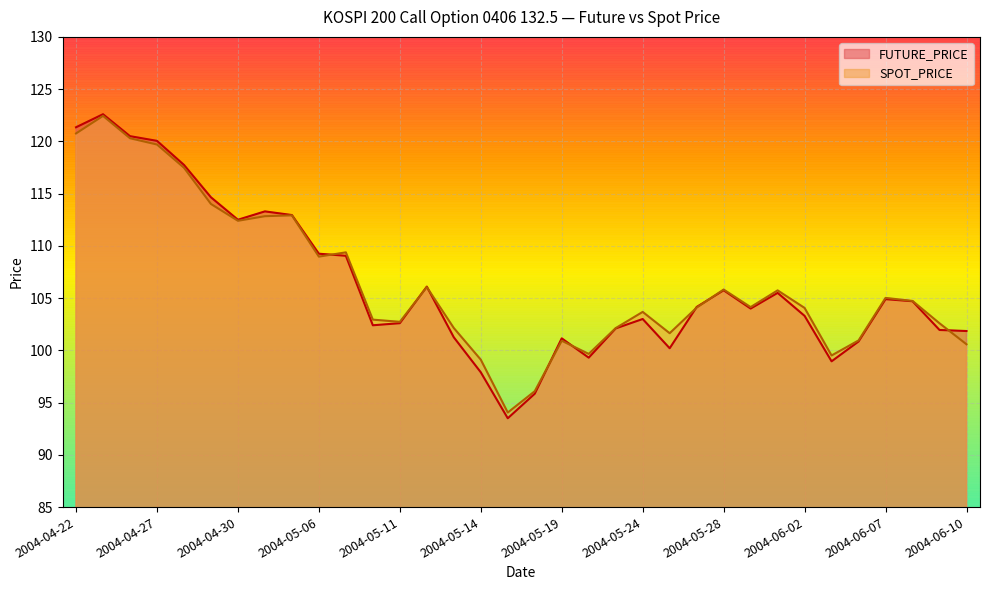

How many lines are shown in the chart?

2